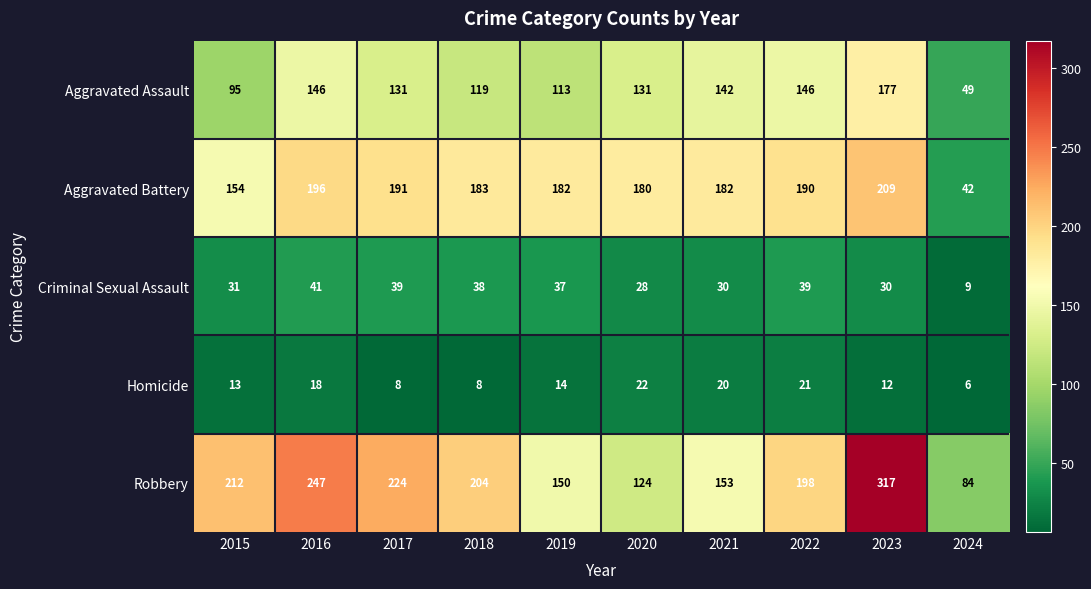

The value of Aggravated Battery at 2023 is 209. True or false?

True